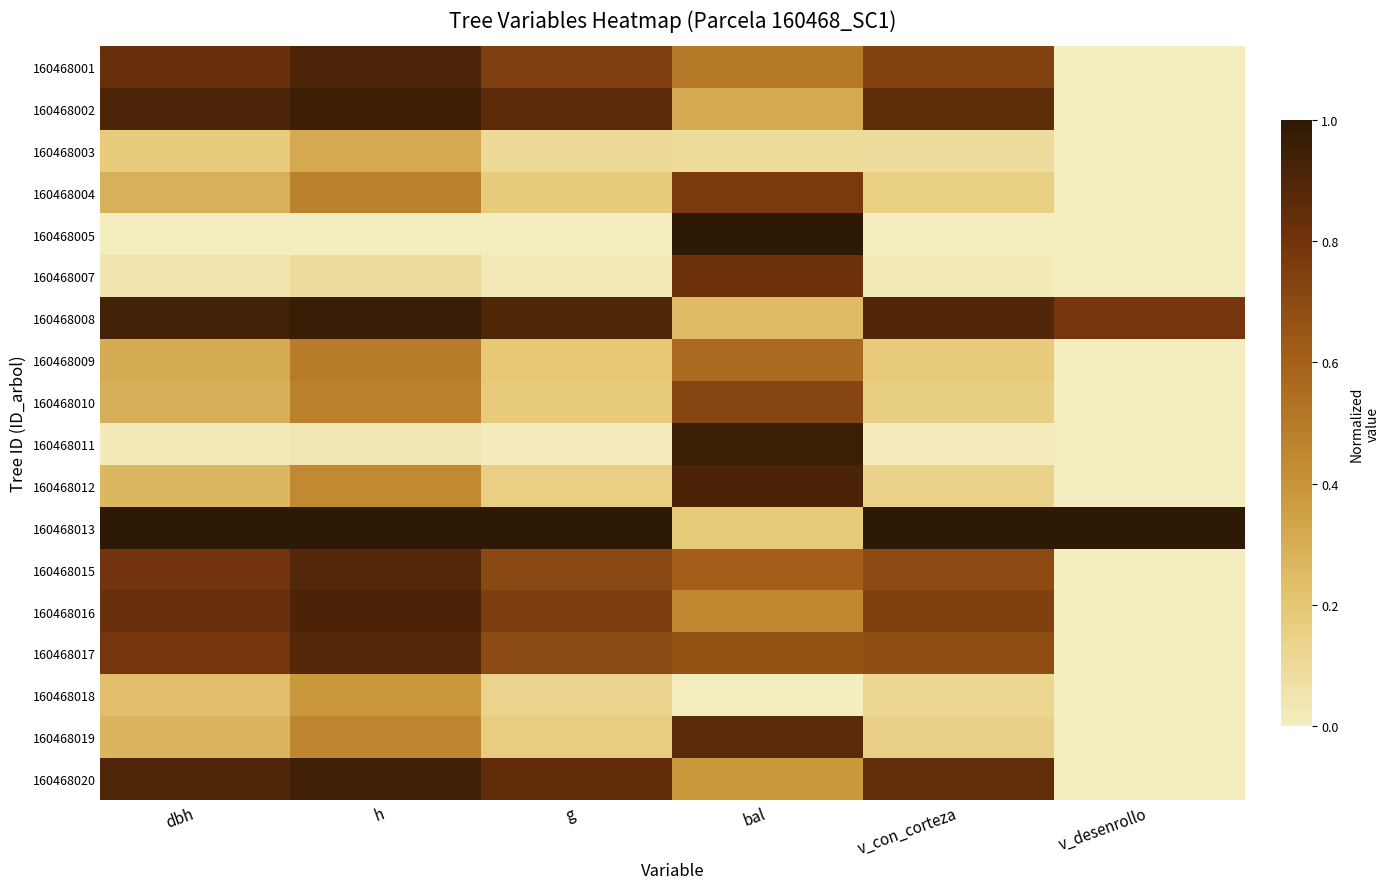

Reading left to right, transcribe all the data shown in this chart.

160468001: dbh=0.8	h=0.9	g=0.7	bal=0.5	v_con_corteza=0.7	v_desenrollo=0.0
160468002: dbh=0.9	h=1.0	g=0.9	bal=0.3	v_con_corteza=0.9	v_desenrollo=0.0
160468003: dbh=0.2	h=0.3	g=0.1	bal=0.1	v_con_corteza=0.1	v_desenrollo=0.0
160468004: dbh=0.3	h=0.5	g=0.2	bal=0.8	v_con_corteza=0.2	v_desenrollo=0.0
160468005: dbh=0.0	h=0.0	g=0.0	bal=1.0	v_con_corteza=0.0	v_desenrollo=0.0
160468007: dbh=0.0	h=0.1	g=0.0	bal=0.8	v_con_corteza=0.0	v_desenrollo=0.0
160468008: dbh=0.9	h=1.0	g=0.9	bal=0.2	v_con_corteza=0.9	v_desenrollo=0.8
160468009: dbh=0.3	h=0.5	g=0.2	bal=0.6	v_con_corteza=0.2	v_desenrollo=0.0
160468010: dbh=0.3	h=0.5	g=0.2	bal=0.7	v_con_corteza=0.2	v_desenrollo=0.0
160468011: dbh=0.0	h=0.0	g=0.0	bal=1.0	v_con_corteza=0.0	v_desenrollo=0.0
160468012: dbh=0.3	h=0.4	g=0.2	bal=0.9	v_con_corteza=0.1	v_desenrollo=0.0
160468013: dbh=1.0	h=1.0	g=1.0	bal=0.2	v_con_corteza=1.0	v_desenrollo=1.0
160468015: dbh=0.8	h=0.9	g=0.7	bal=0.6	v_con_corteza=0.7	v_desenrollo=0.0
160468016: dbh=0.8	h=0.9	g=0.8	bal=0.4	v_con_corteza=0.7	v_desenrollo=0.0
160468017: dbh=0.8	h=0.9	g=0.7	bal=0.7	v_con_corteza=0.7	v_desenrollo=0.0
160468018: dbh=0.2	h=0.4	g=0.1	bal=0.0	v_con_corteza=0.1	v_desenrollo=0.0
160468019: dbh=0.3	h=0.4	g=0.2	bal=0.9	v_con_corteza=0.1	v_desenrollo=0.0
160468020: dbh=0.9	h=0.9	g=0.9	bal=0.4	v_con_corteza=0.8	v_desenrollo=0.0